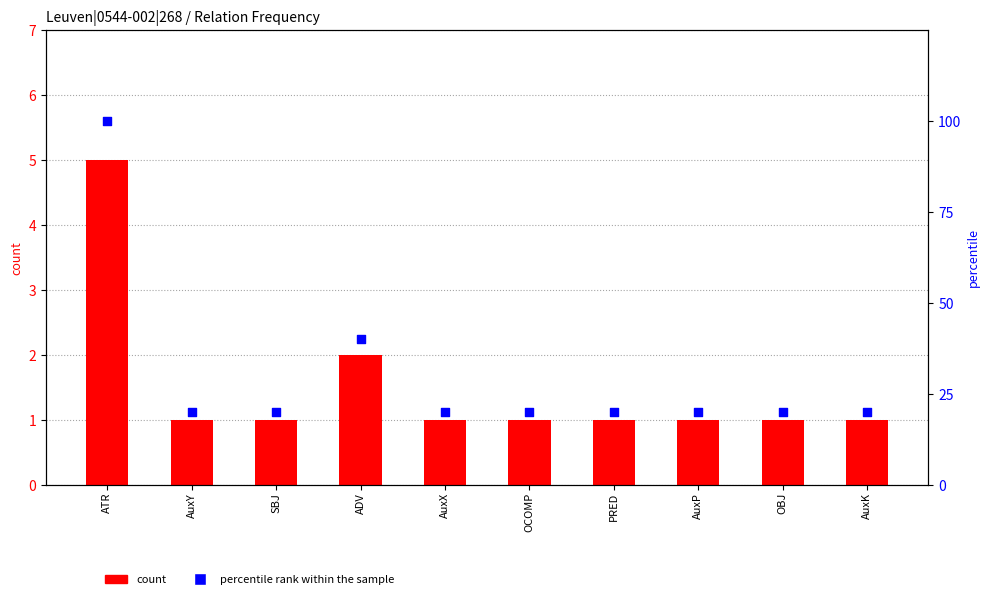

Which series reaches the minimum Y coordinate?

count